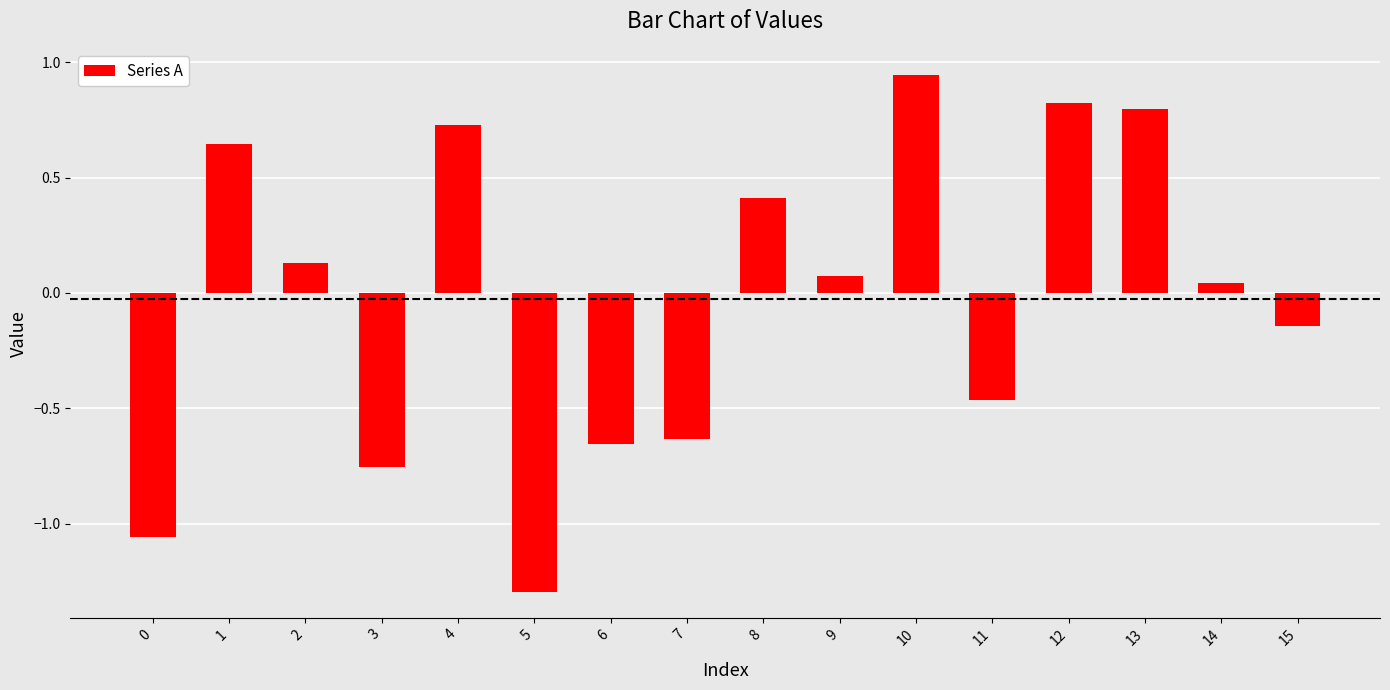

Is it true that the value at 0 is -1.8?

False